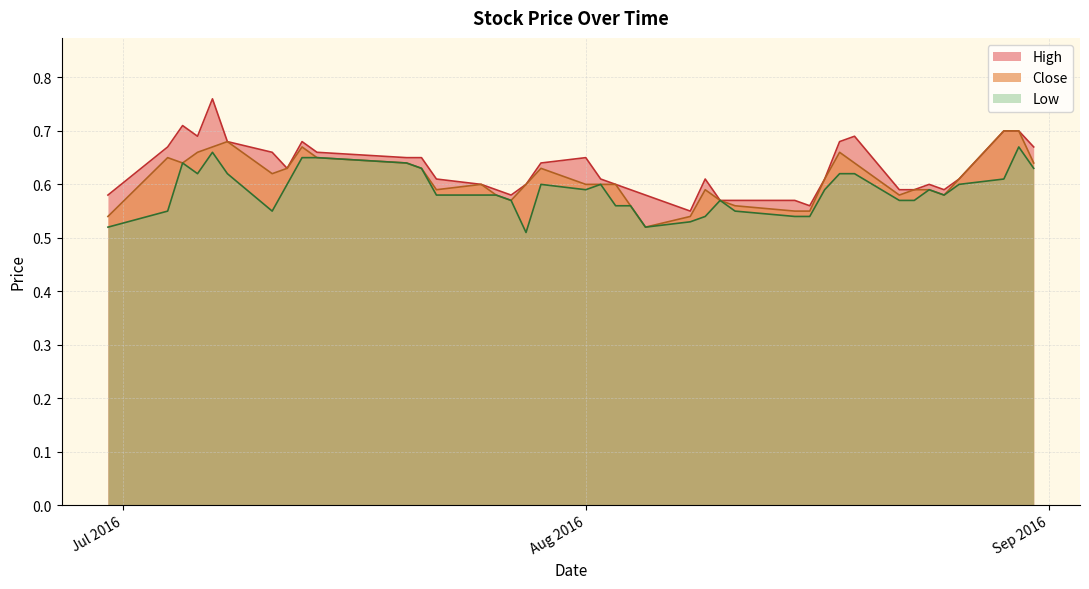

Which series has the widest spread of values?

High